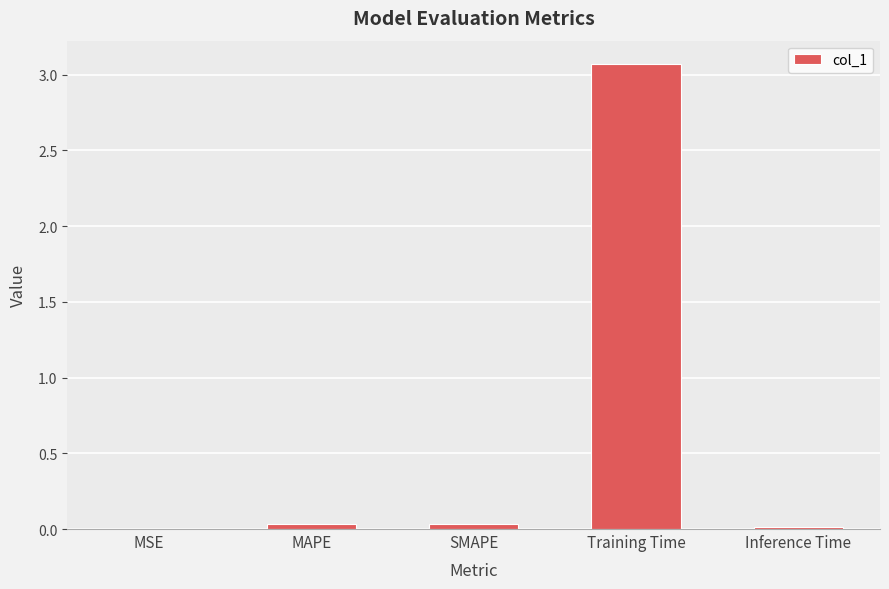

Read the value at Training Time.

3.1